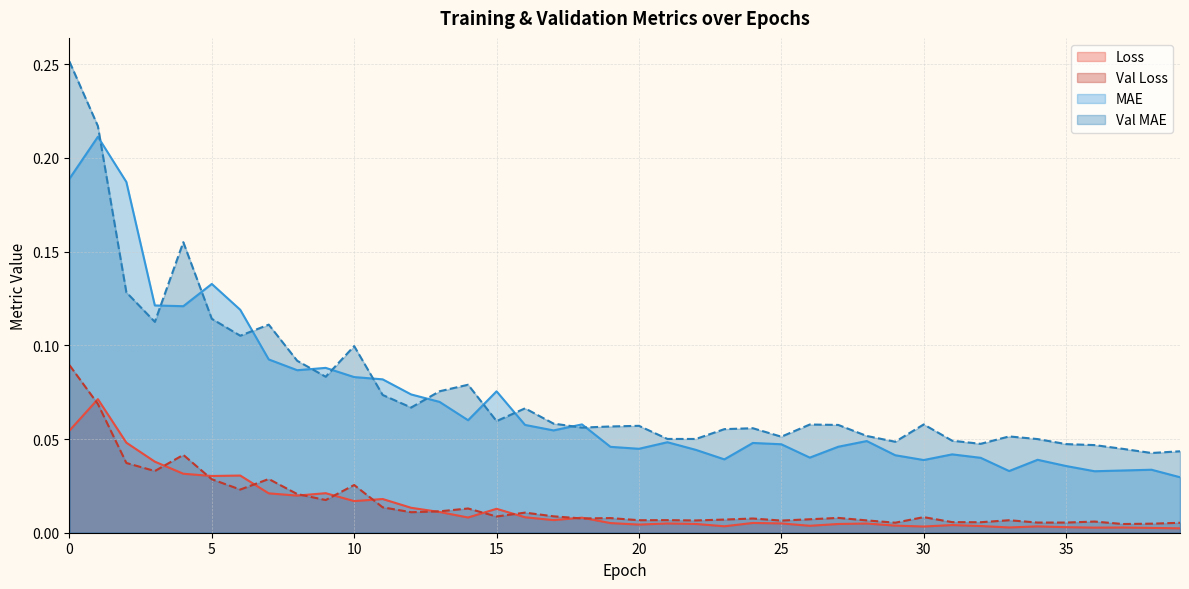

Which has a higher value, 2 or 9?

2